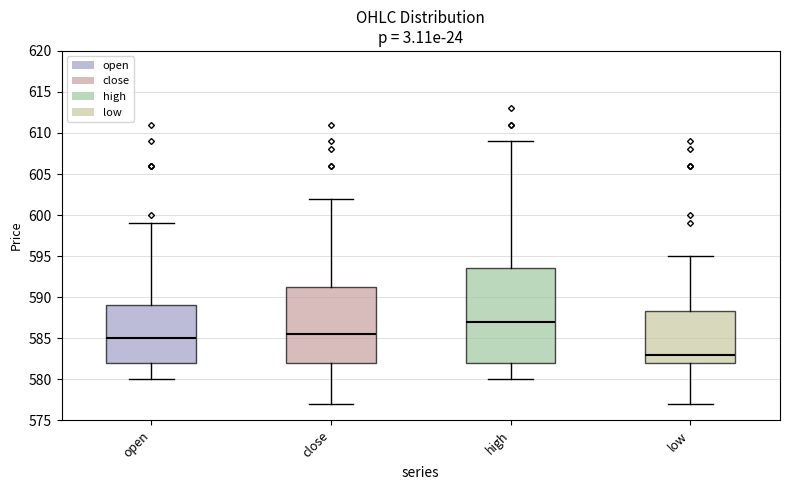

Which box has the highest median line?

high